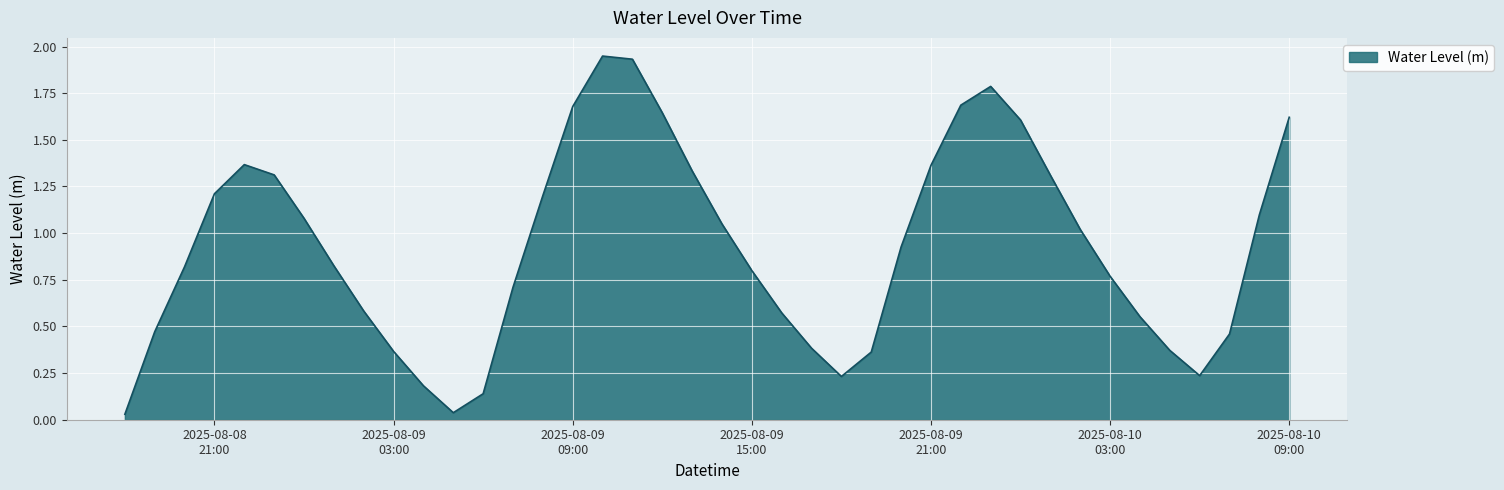

List the labels in order of value, largest first.

2025-08-09 10:00:00, 2025-08-09 11:00:00, 2025-08-09 23:00:00, 2025-08-09 22:00:00, 2025-08-09 09:00:00, 2025-08-09 12:00:00, 2025-08-10 09:00:00, 2025-08-10 00:00:00, 2025-08-08 22:00:00, 2025-08-09 21:00:00, 2025-08-09 13:00:00, 2025-08-08 23:00:00, 2025-08-10 01:00:00, 2025-08-08 21:00:00, 2025-08-09 08:00:00, 2025-08-10 08:00:00, 2025-08-09 00:00:00, 2025-08-09 14:00:00, 2025-08-10 02:00:00, 2025-08-09 20:00:00, 2025-08-09 01:00:00, 2025-08-08 20:00:00, 2025-08-09 15:00:00, 2025-08-10 03:00:00, 2025-08-09 07:00:00, 2025-08-09 02:00:00, 2025-08-09 16:00:00, 2025-08-10 04:00:00, 2025-08-08 19:00:00, 2025-08-10 07:00:00, 2025-08-09 17:00:00, 2025-08-10 05:00:00, 2025-08-09 03:00:00, 2025-08-09 19:00:00, 2025-08-10 06:00:00, 2025-08-09 18:00:00, 2025-08-09 04:00:00, 2025-08-09 06:00:00, 2025-08-09 05:00:00, 2025-08-08 18:00:00